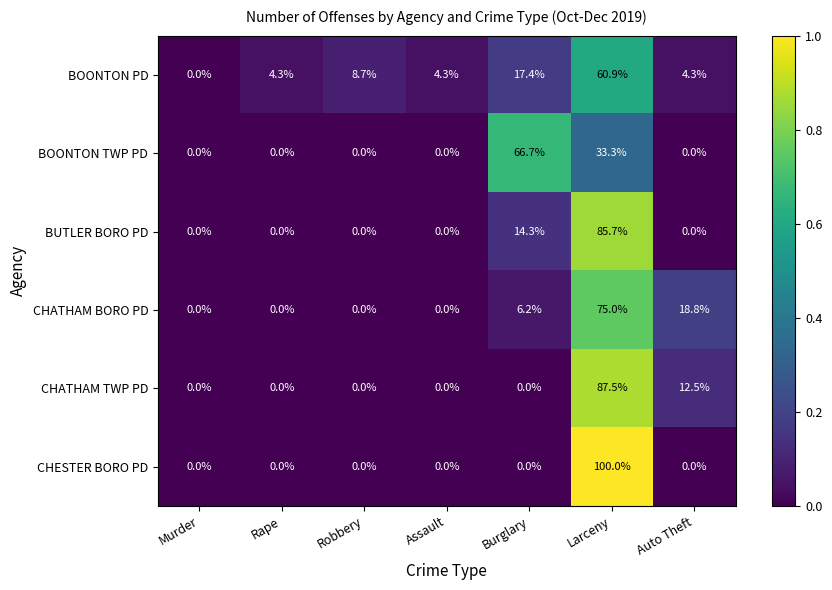

Which label corresponds to the largest value in the chart?

Larceny